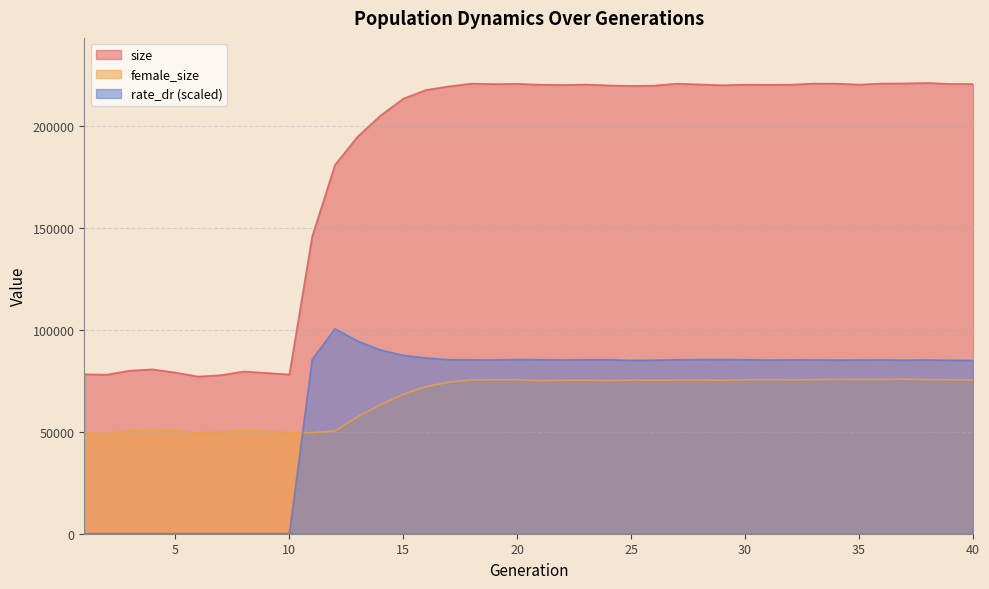

What is the value of the rate_dr point at the 36th from the left?

85184.6